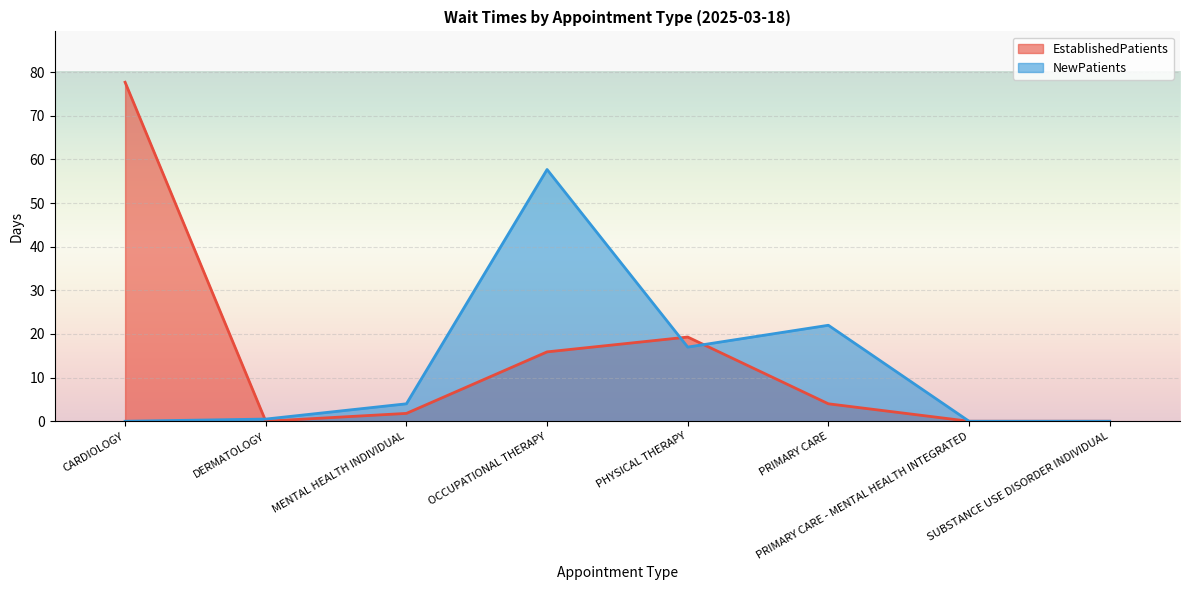

Reading left to right, what are all the values shown in this chart?

EstablishedPatients: CARDIOLOGY=77.7	DERMATOLOGY=0.0	MENTAL HEALTH INDIVIDUAL=1.8	OCCUPATIONAL THERAPY=15.9	PHYSICAL THERAPY=19.3	PRIMARY CARE=4.0	PRIMARY CARE - MENTAL HEALTH INTEGRATED=0.0	SUBSTANCE USE DISORDER INDIVIDUAL=0.0
NewPatients: CARDIOLOGY=0.0	DERMATOLOGY=0.5	MENTAL HEALTH INDIVIDUAL=4.0	OCCUPATIONAL THERAPY=57.7	PHYSICAL THERAPY=17.0	PRIMARY CARE=22.0	PRIMARY CARE - MENTAL HEALTH INTEGRATED=0.0	SUBSTANCE USE DISORDER INDIVIDUAL=0.0